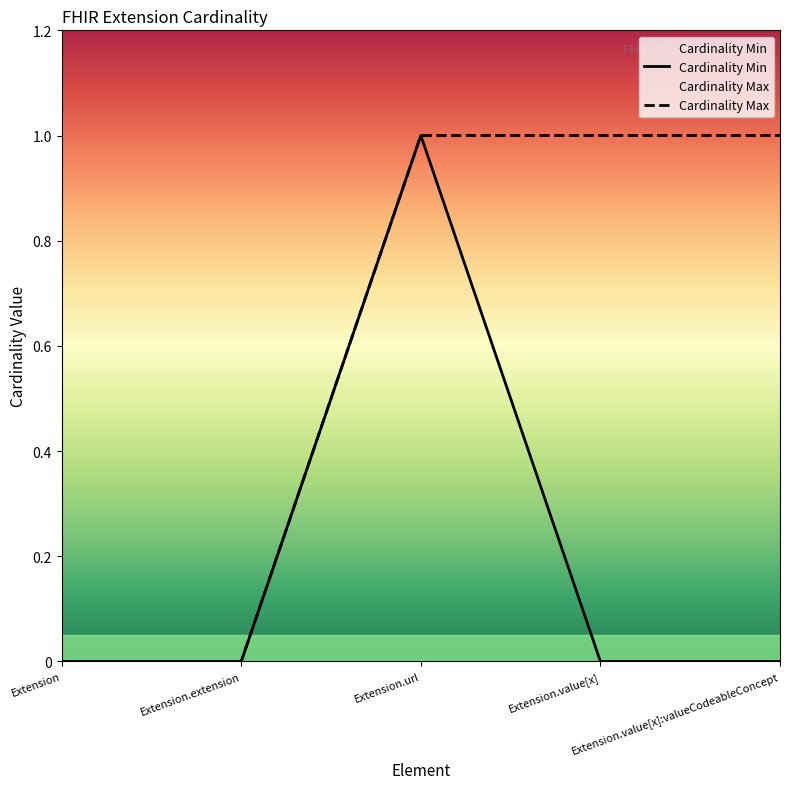

At which category does Cardinality Min reach its first local peak?

Extension.url